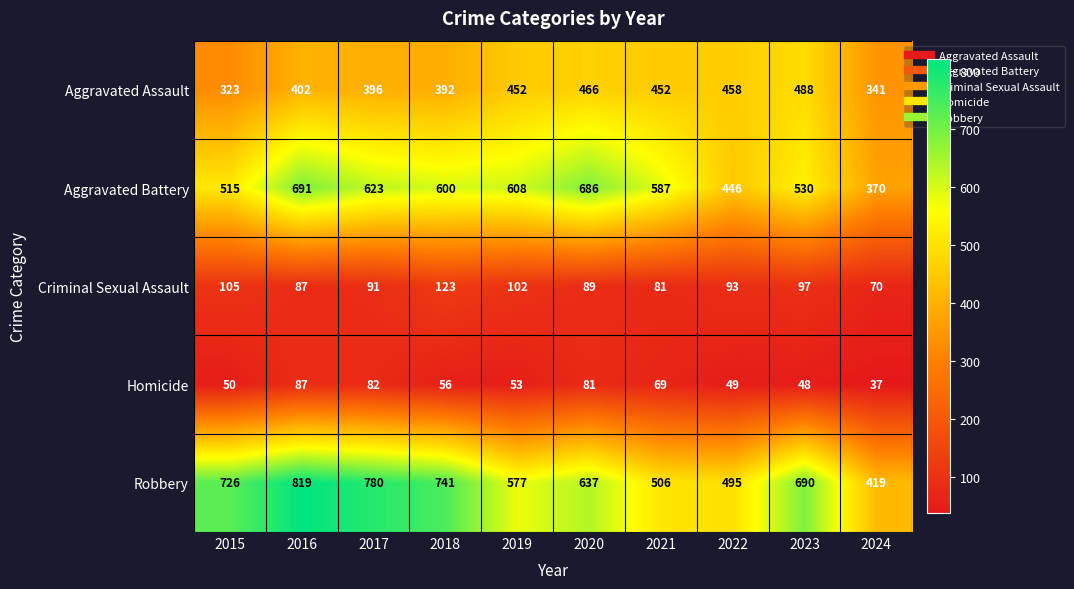

At which label does Homicide first exceed 56?

2016